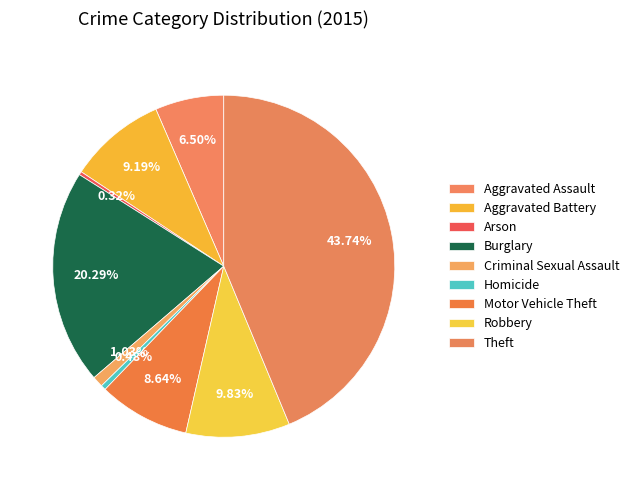

How many slices are in this pie chart?

9